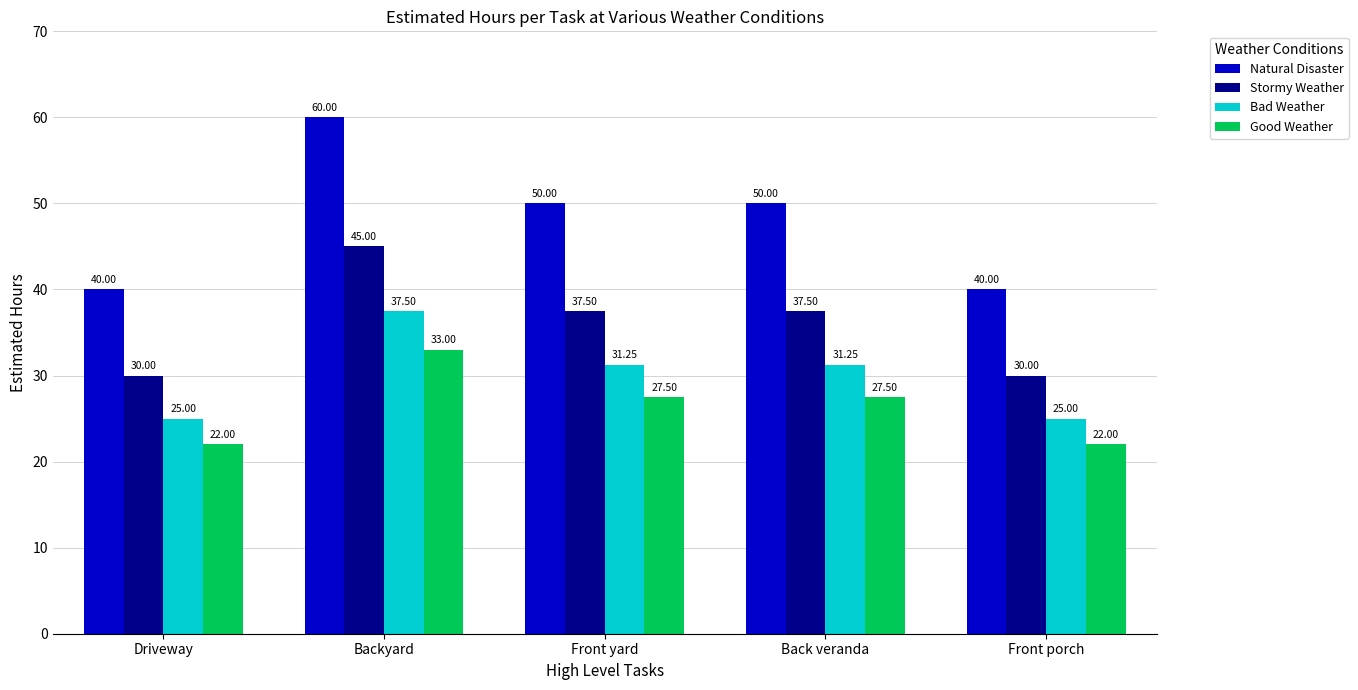

What is the label of the 2nd bar from the right?

Back veranda